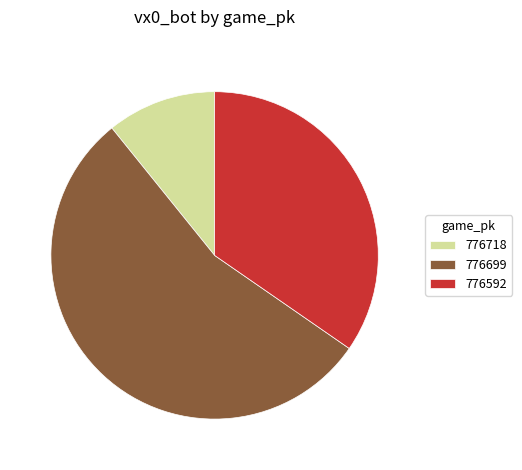

What is the ratio of the value at 776699 to the value at 776592?

1.6